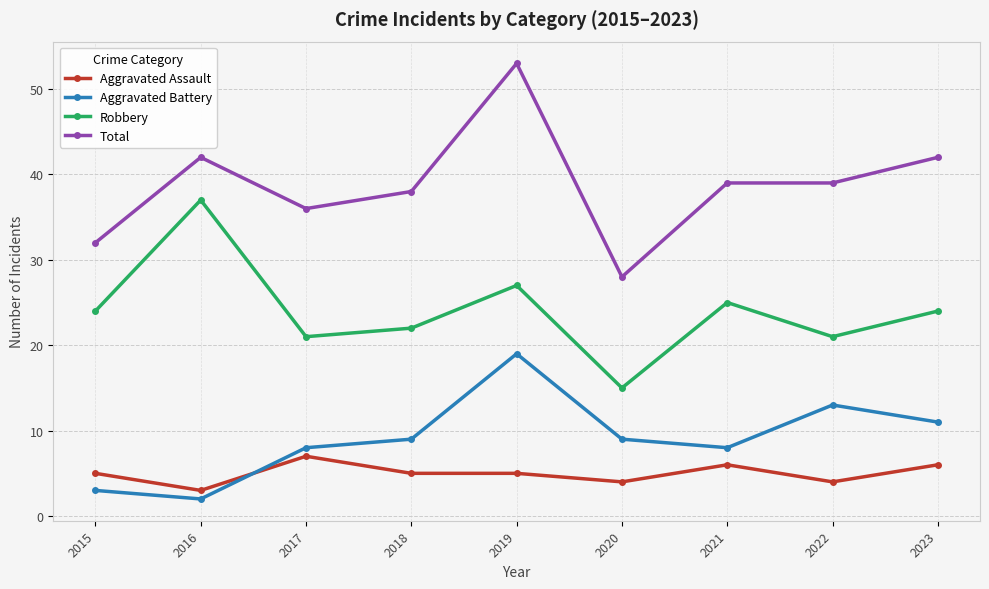

The Total series shows 53 at 2019. True or false?

True